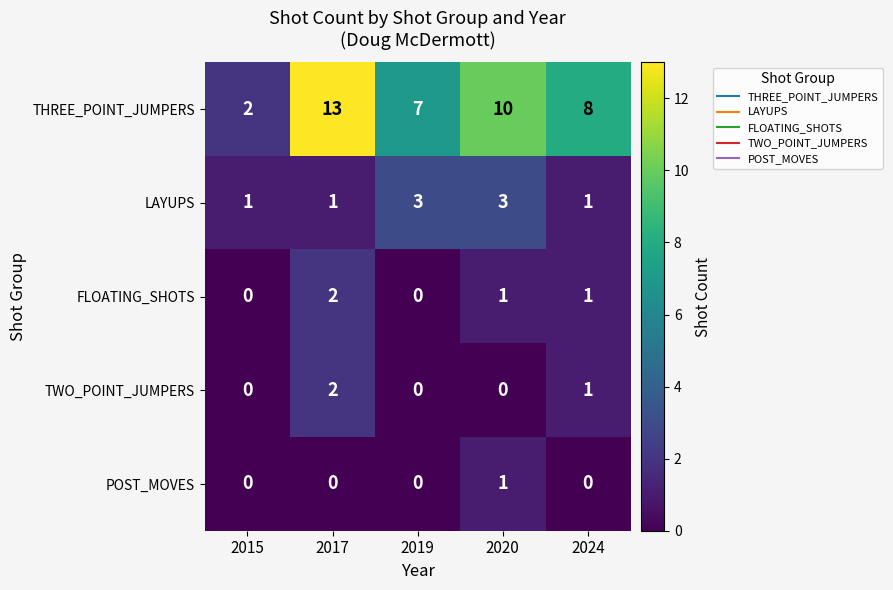

Reading right to left, extract all data points from this chart.

THREE_POINT_JUMPERS: 2024=8	2020=10	2019=7	2017=13	2015=2
LAYUPS: 2024=1	2020=3	2019=3	2017=1	2015=1
FLOATING_SHOTS: 2024=1	2020=1	2019=0	2017=2	2015=0
TWO_POINT_JUMPERS: 2024=1	2020=0	2019=0	2017=2	2015=0
POST_MOVES: 2024=0	2020=1	2019=0	2017=0	2015=0